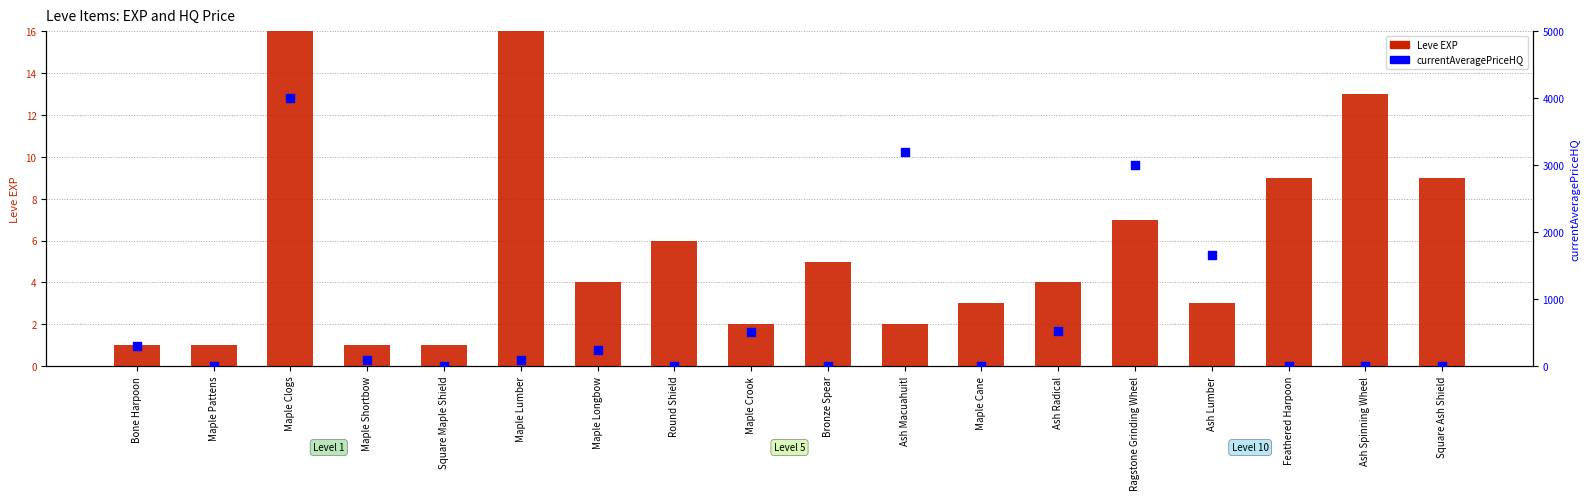

Which series contains the highest Y value?

currentAveragePriceHQ